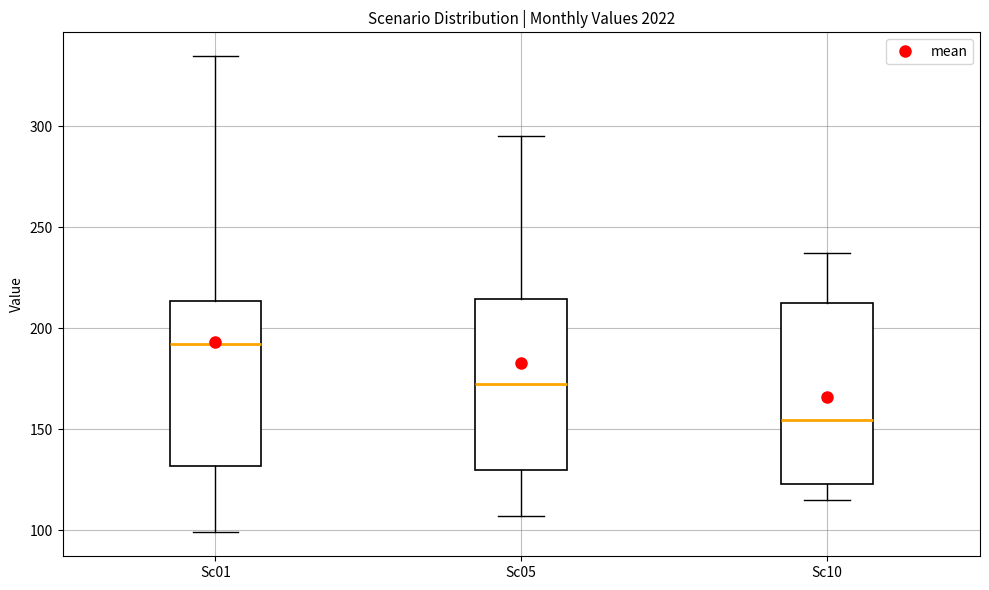

Reading left to right, read every box against the y-axis: the position of its median line, the range the box covers, and the ends of its whiskers. The values are not printed on the chart, so give them approximately, as read against the axis.

Sc01: median 190, box 130 to 215, whiskers 100 to 335
Sc05: median 175, box 130 to 215, whiskers 105 to 295
Sc10: median 155, box 125 to 210, whiskers 115 to 235